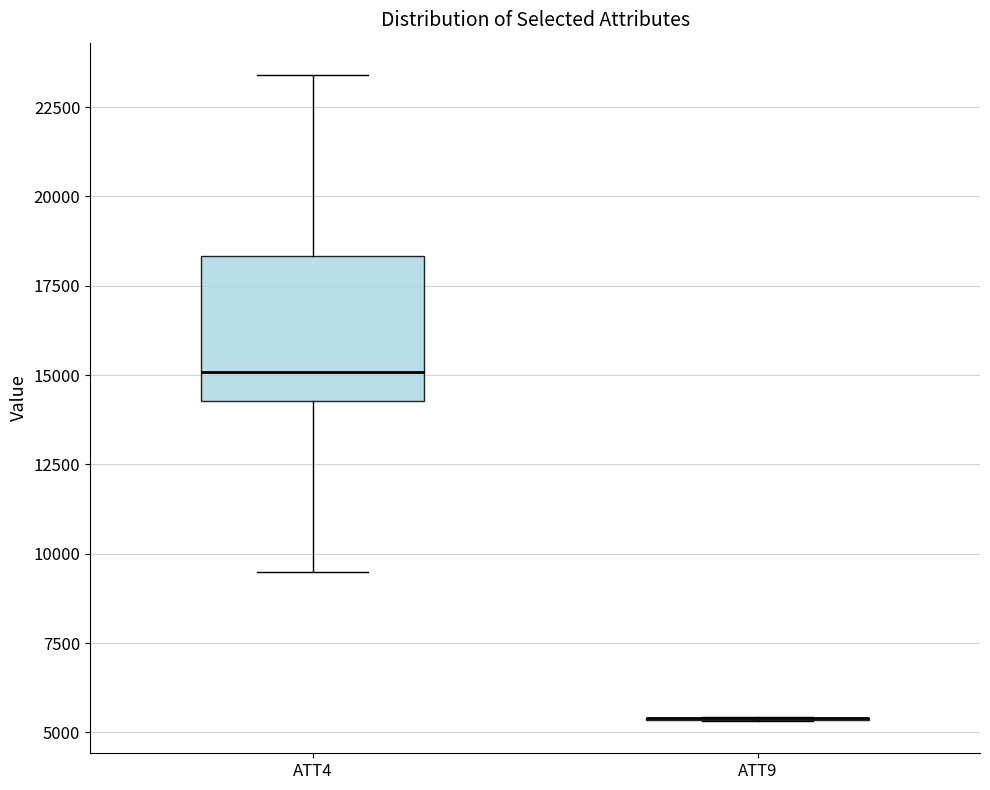

Comparing the boxes themselves (not the whiskers), which one is the tallest?

ATT4